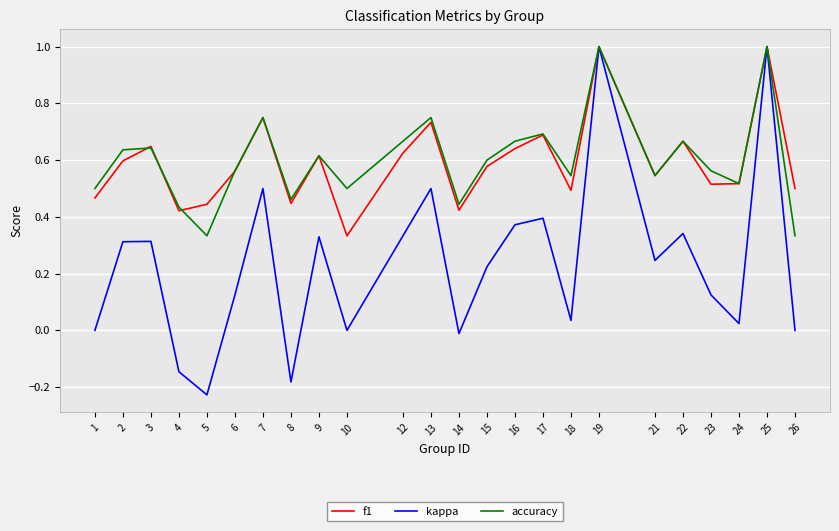

What is the sum of all accuracy values?

14.4